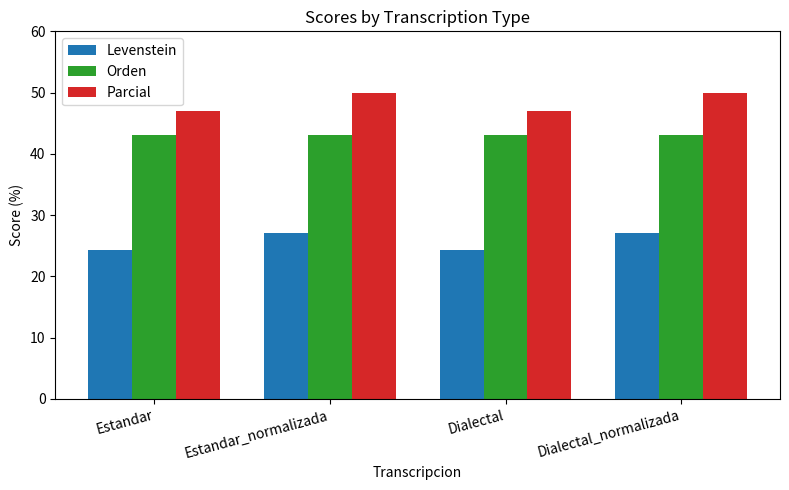

What is the maximum value for Orden?

43.1